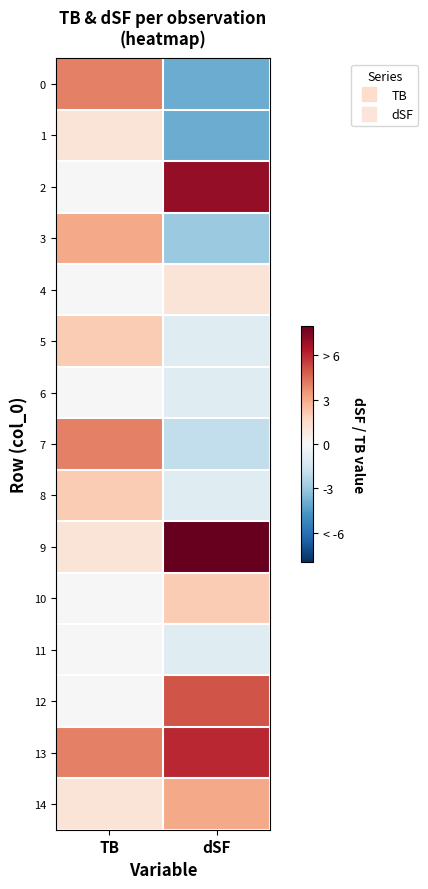

Reading left to right, what are all the values shown in this chart?

0: TB=4	dSF=-4
1: TB=1	dSF=-4
2: TB=0	dSF=7
3: TB=3	dSF=-3
4: TB=0	dSF=1
5: TB=2	dSF=-1
6: TB=0	dSF=-1
7: TB=4	dSF=-2
8: TB=2	dSF=-1
9: TB=1	dSF=8
10: TB=0	dSF=2
11: TB=0	dSF=-1
12: TB=0	dSF=5
13: TB=4	dSF=6
14: TB=1	dSF=3